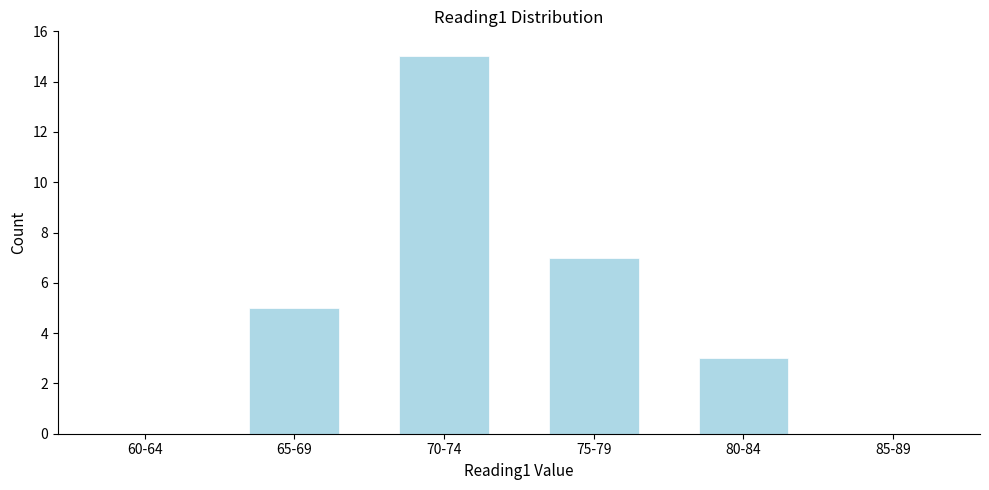

Reading left to right, list all the values displayed in this chart.

60-64=0	65-69=5	70-74=15	75-79=7	80-84=3	85-89=0